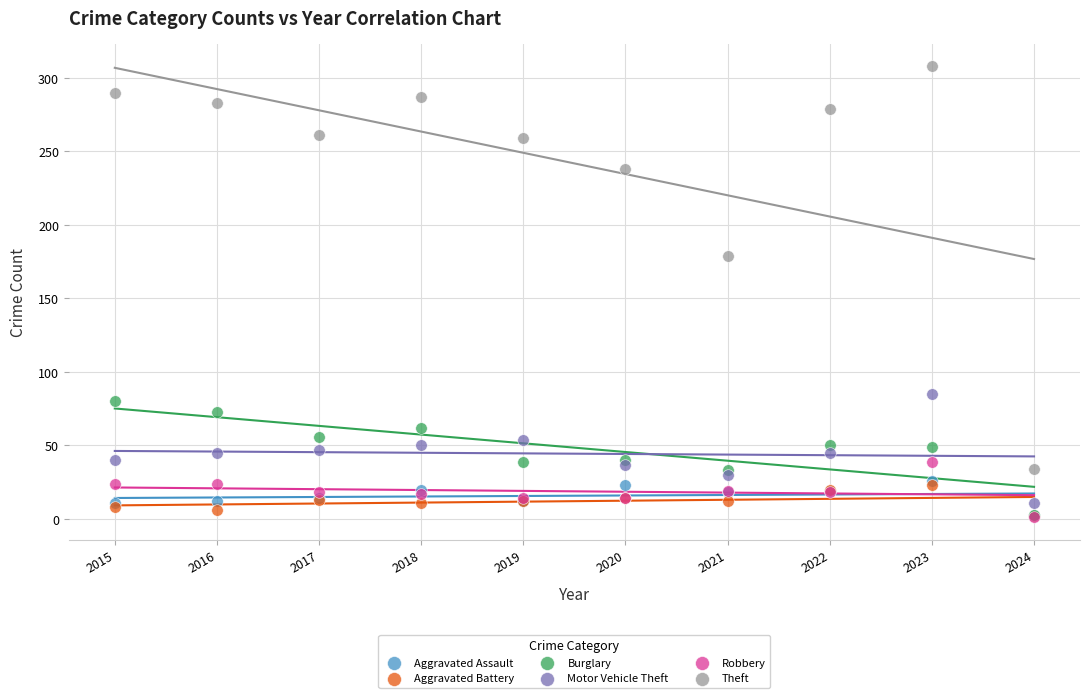

In the Theft series, what Y value is closest to 171?

179